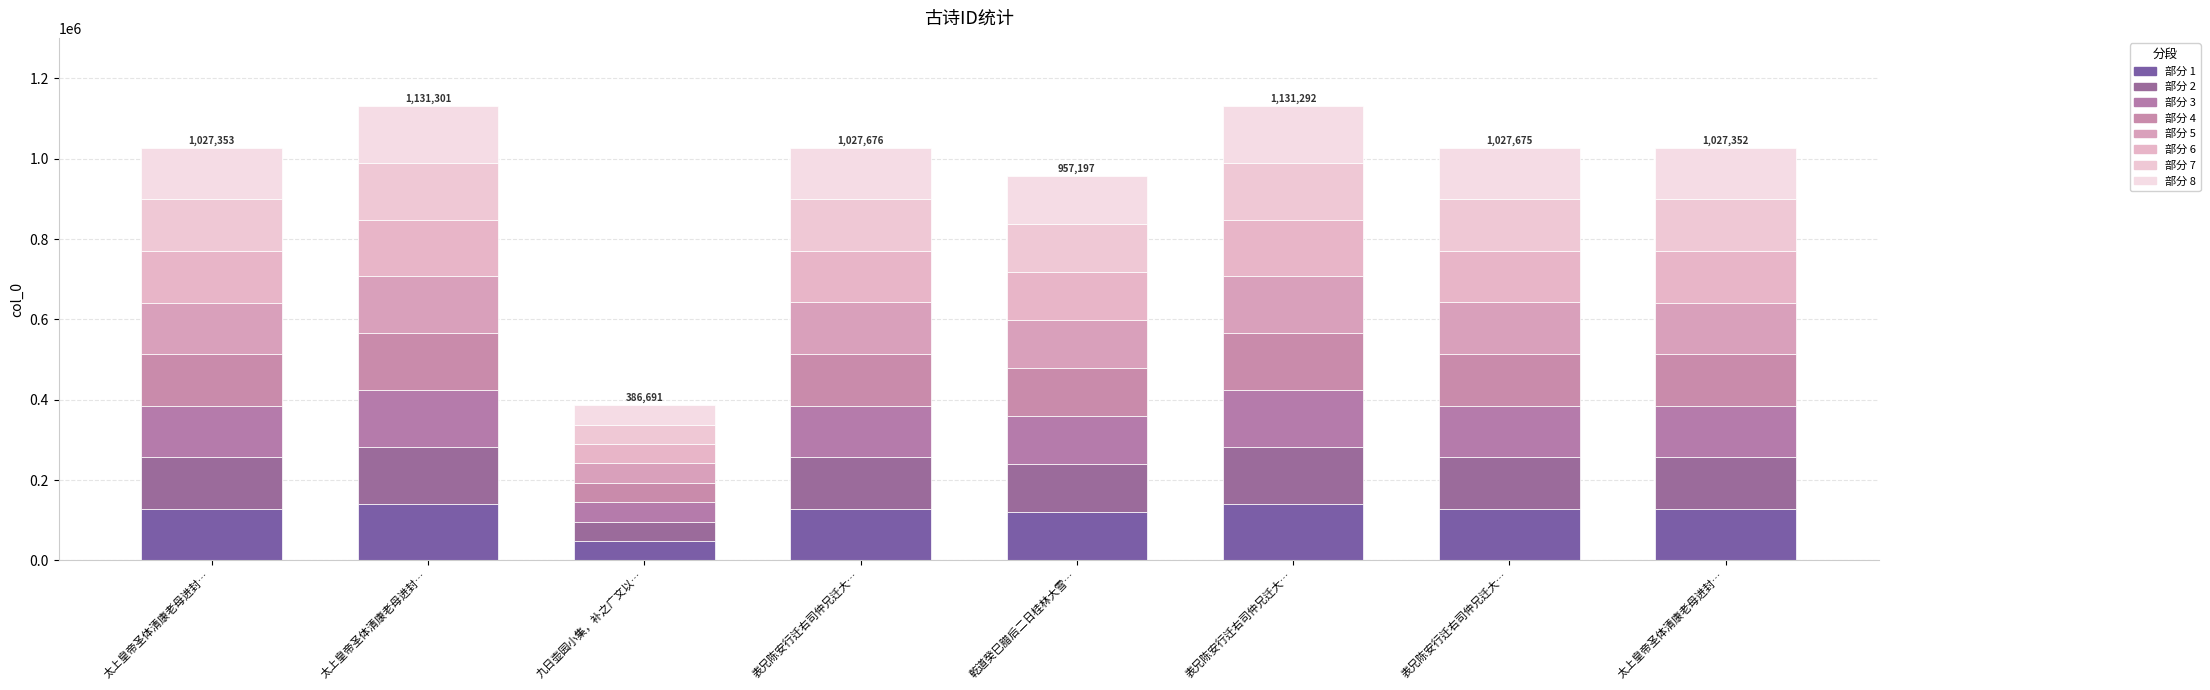

The chart shows a value of 23176.6 at 九日壶园小集，补之广文以…. True or false?

False